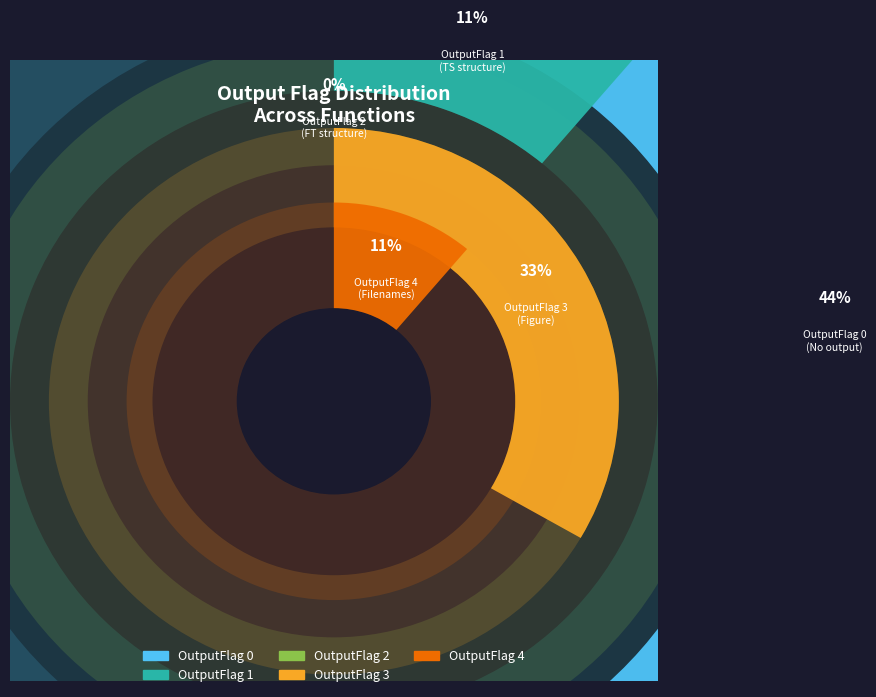

What is the ratio of the value at 1 to the value at 0?

0.2